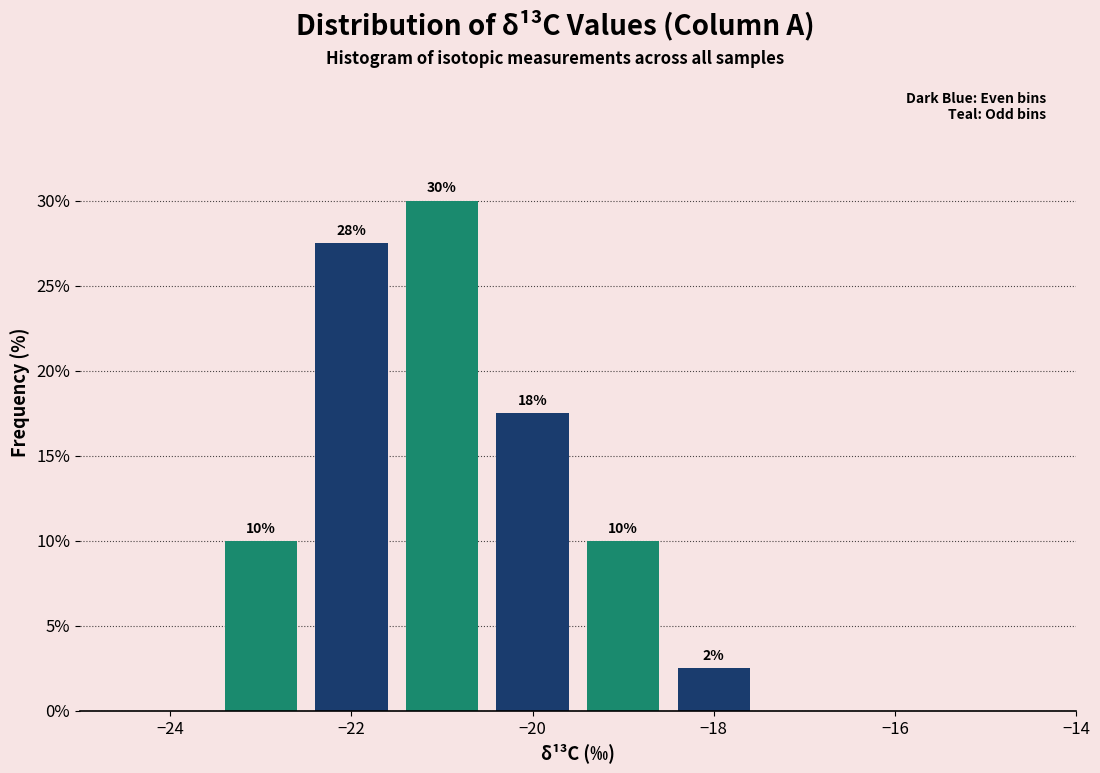

Over which range of the x-axis is the bar tallest?

-21.5 to -20.5